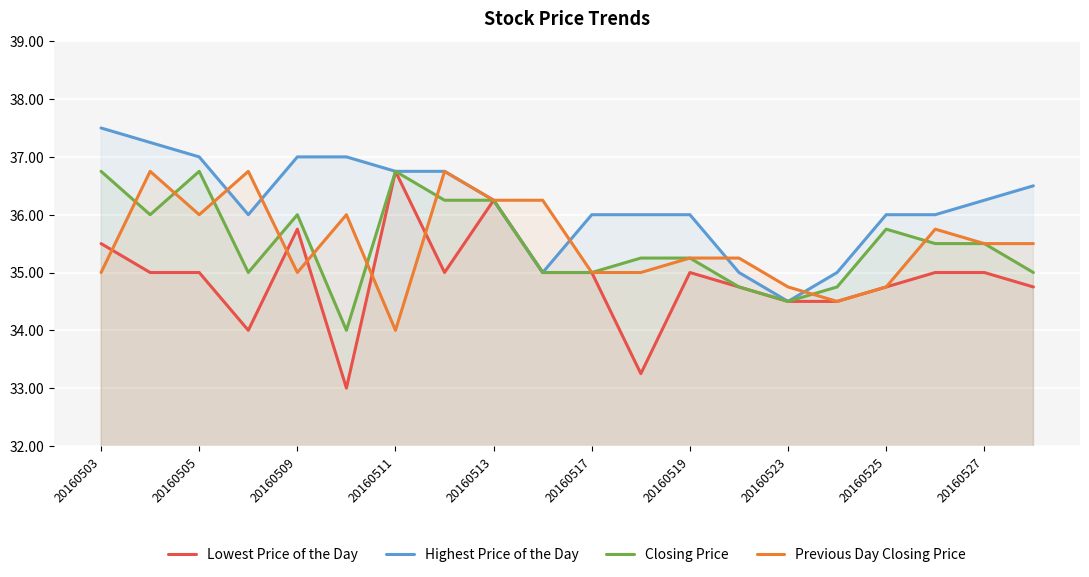

Read the Highest Price of the Day value at 20160511.

36.8